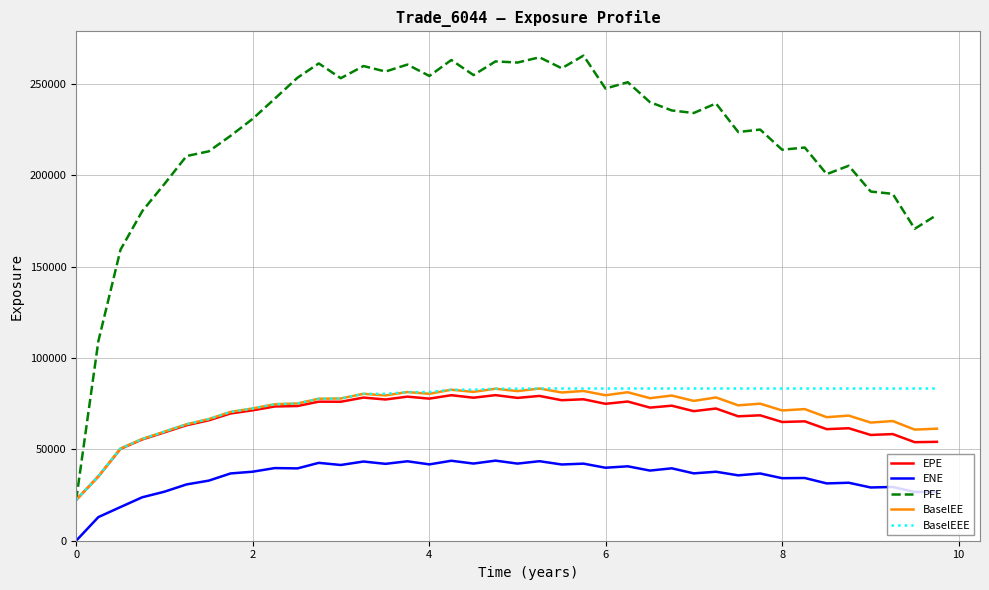

Which series has the largest range (max minus min)?

PFE